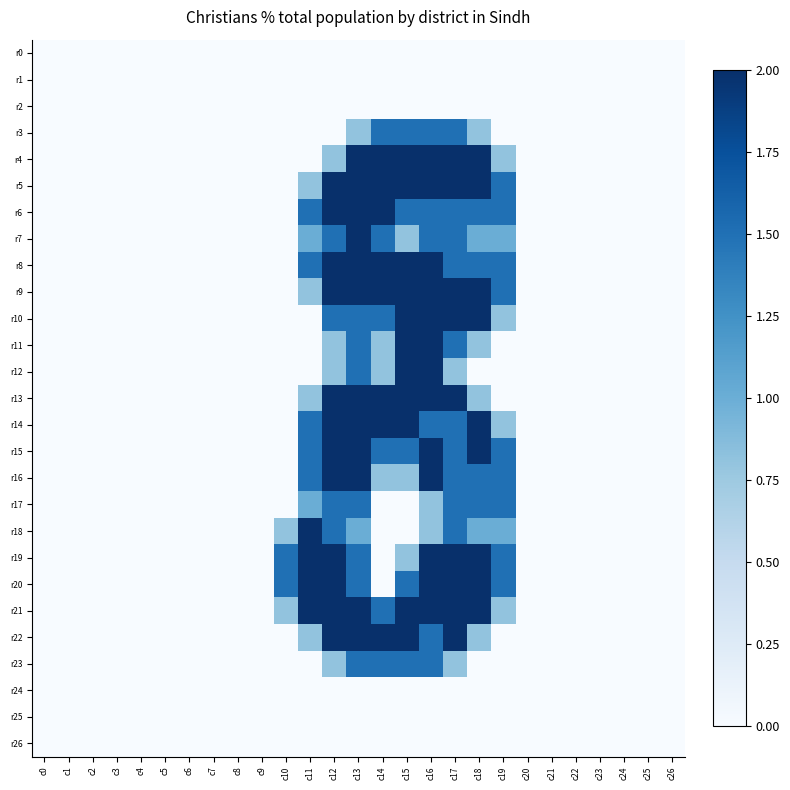

Between c21 and c26, which is larger?

c21